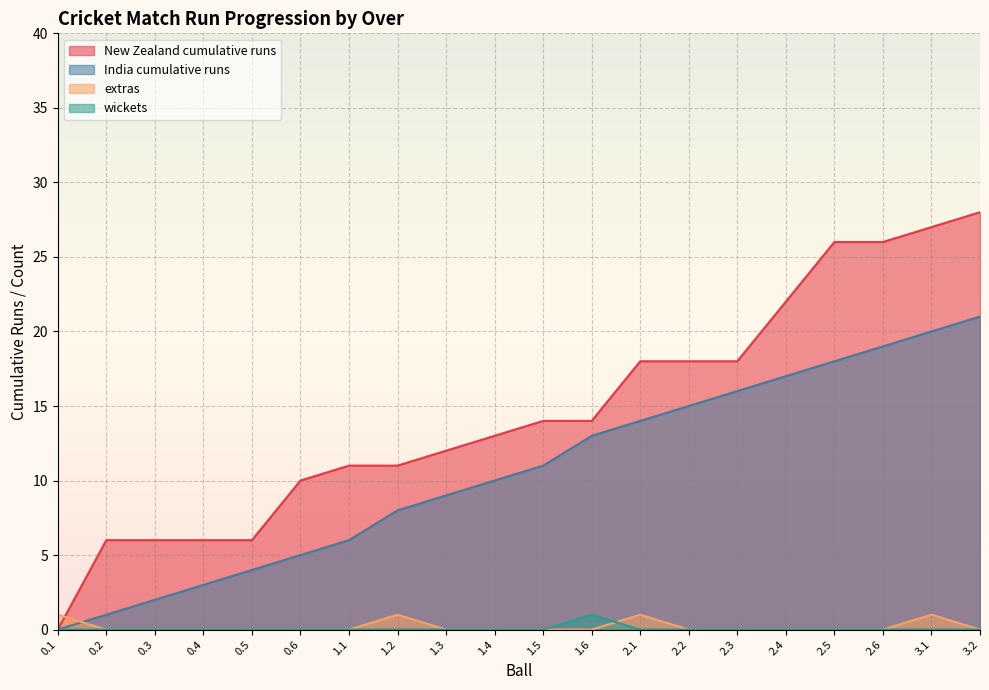

What is the difference between the highest and lowest values at 2.2?

18